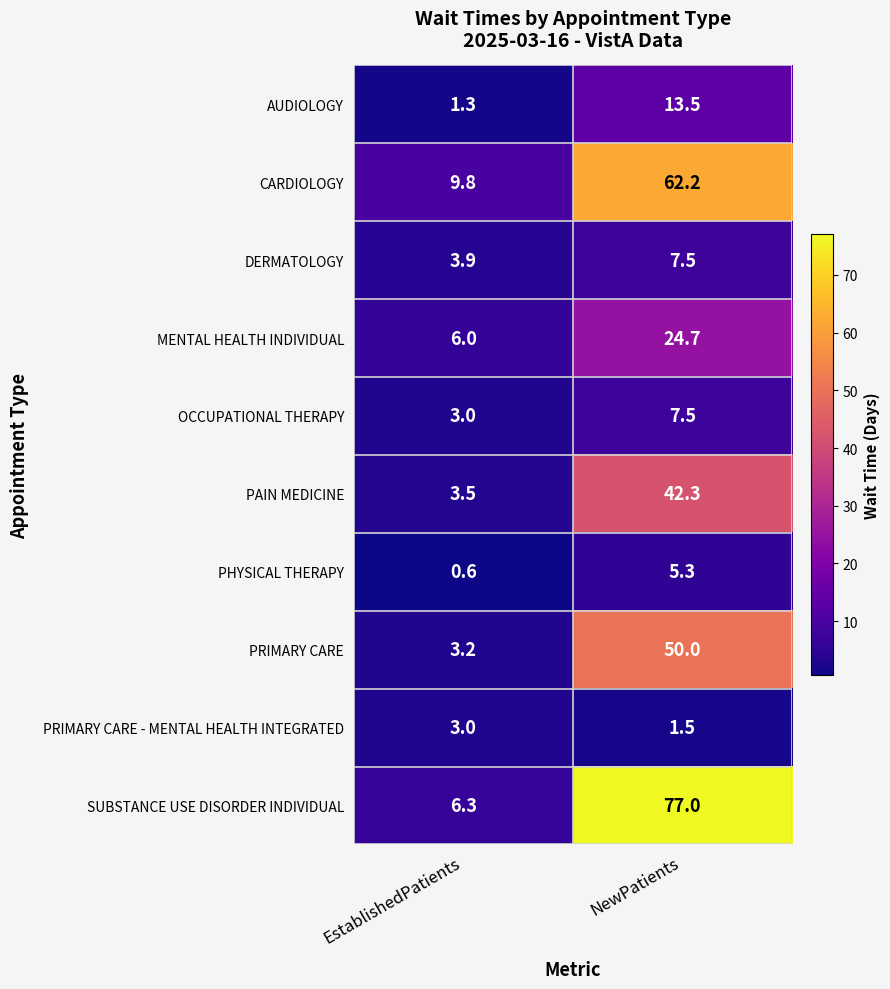

At which category is the sum across all series the highest?

NewPatients